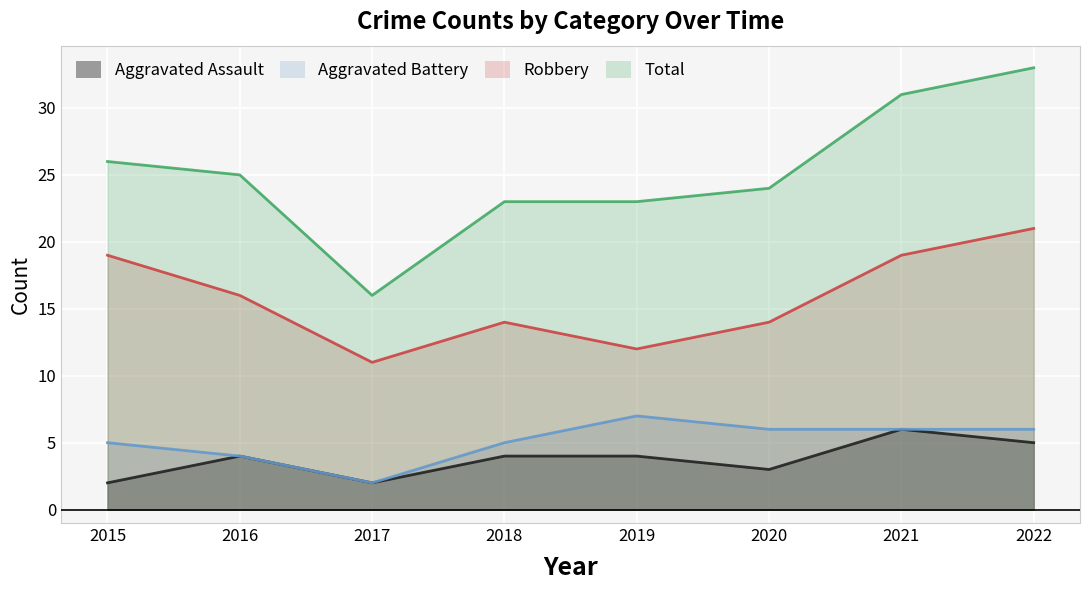

Reading left to right, what are all the values shown in this chart?

Aggravated Assault: 2	4	2	4	4	3	6	5
Aggravated Battery: 5	4	2	5	7	6	6	6
Robbery: 19	16	11	14	12	14	19	21
Total: 26	25	16	23	23	24	31	33